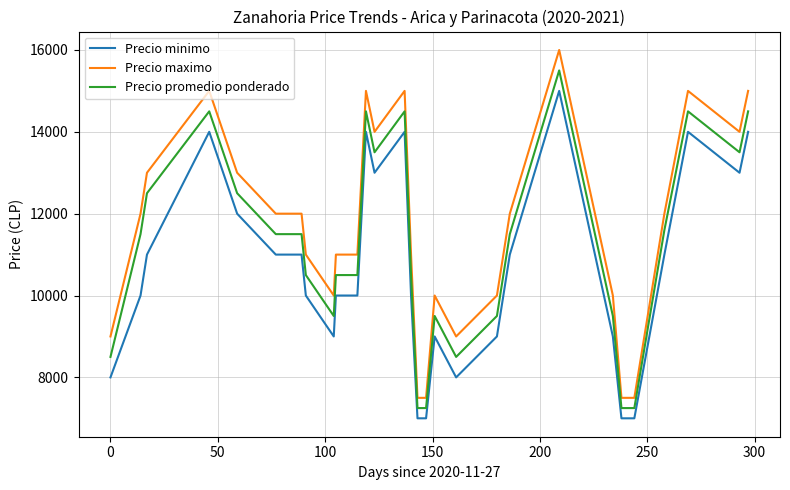

Rank the series by their average value, from highest to lowest.

Precio maximo, Precio promedio ponderado, Precio minimo